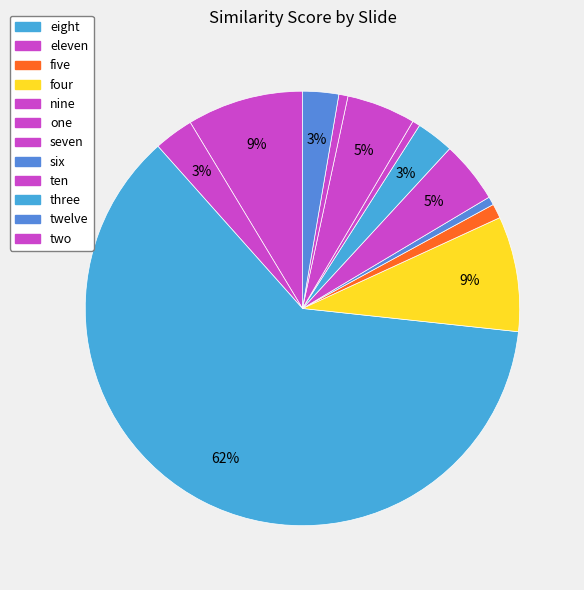

How many segments does this pie chart have?

12